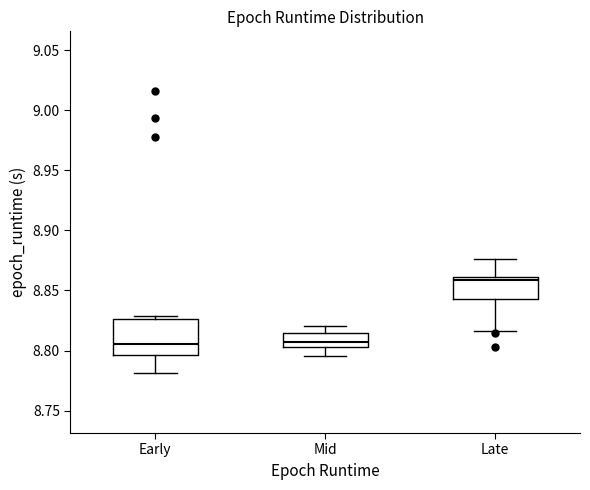

Which box has the highest median line?

Late